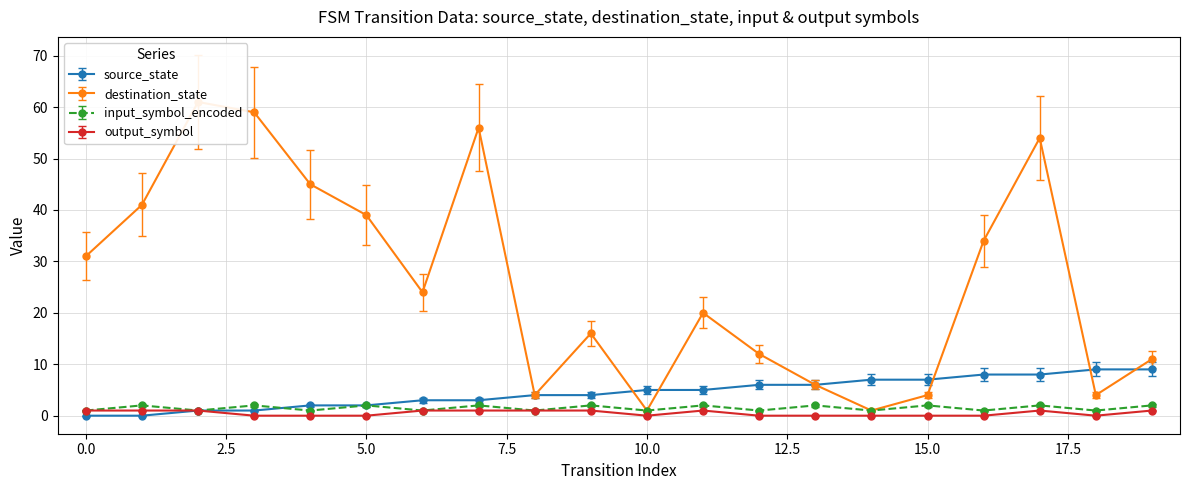

How many values in source_state are above zero?

18